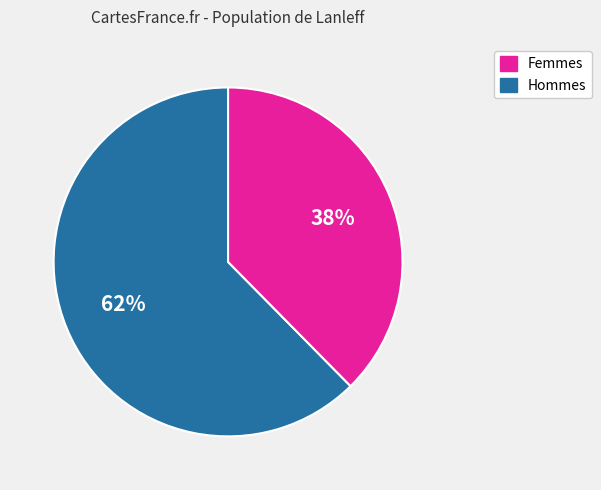

Is there a majority slice in this chart?

Yes